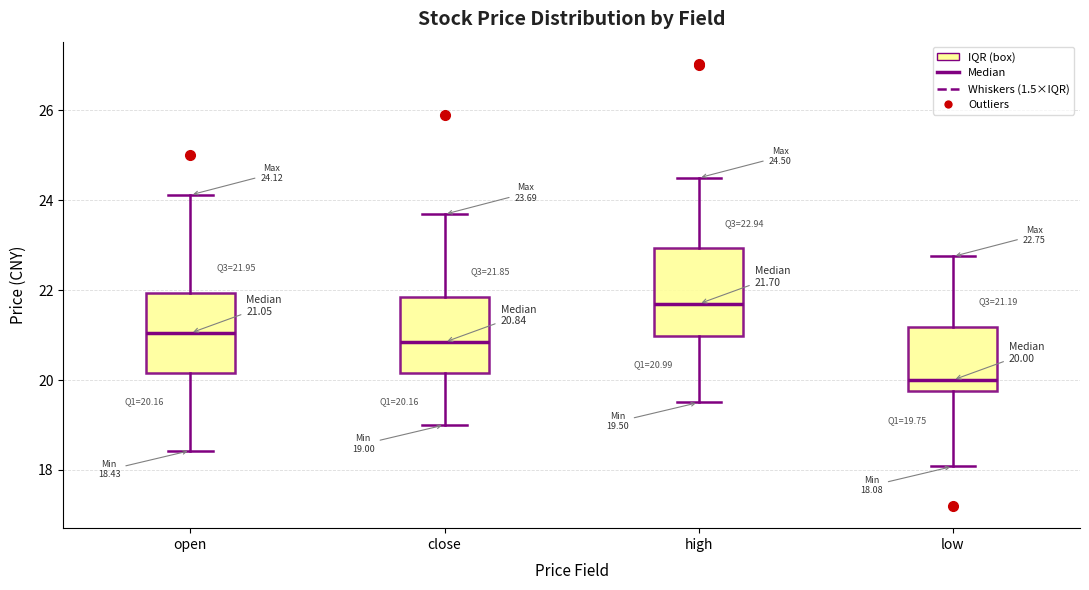

Which box's median line is the highest?

high